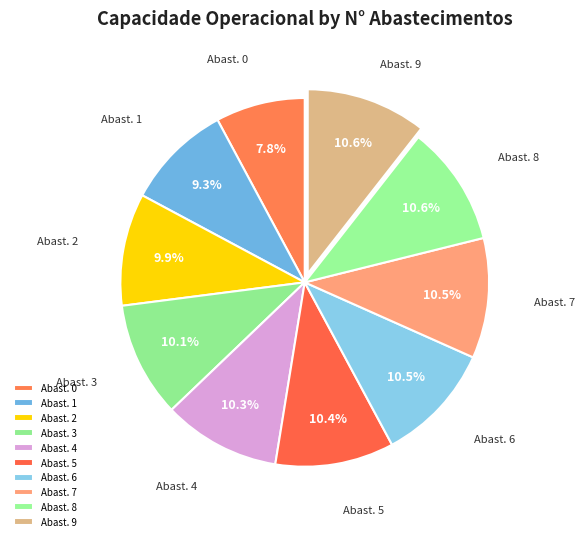

How many slices are in this pie chart?

10